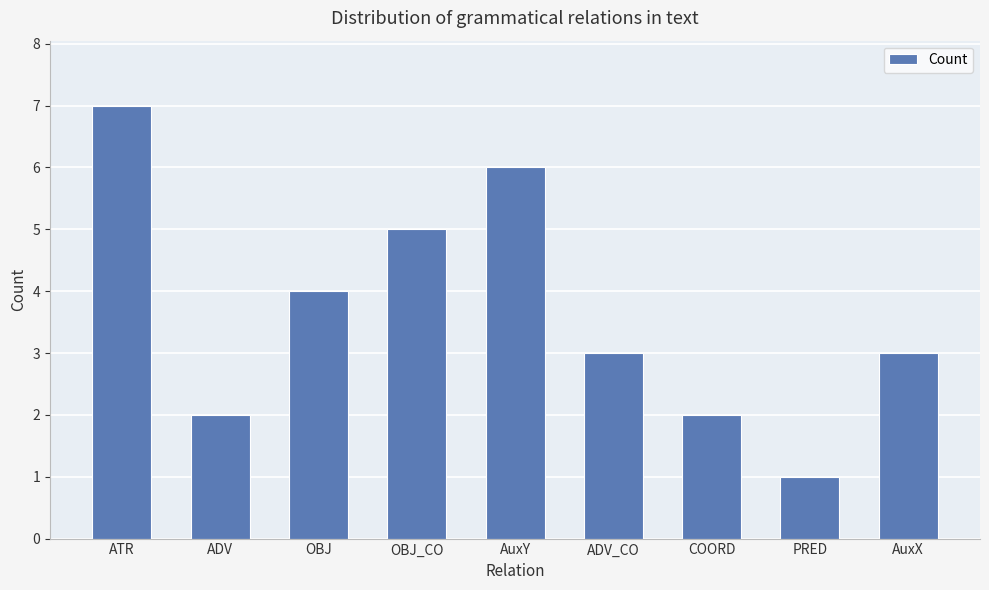

How many bars are there in total?

9